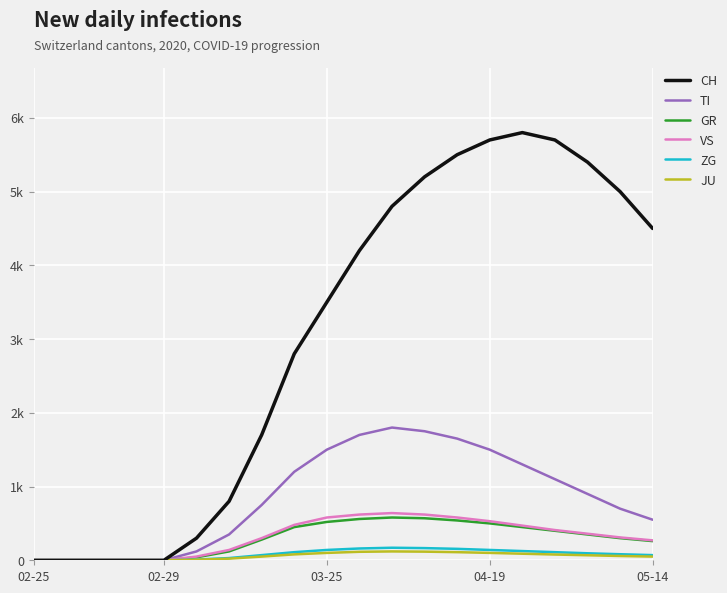

Which series has the largest range (max minus min)?

CH